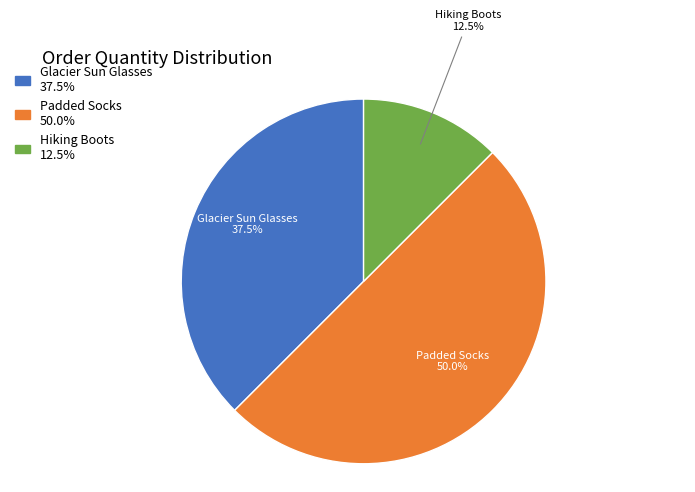

Between Hiking Boots and Glacier Sun Glasses, which is larger?

Glacier Sun Glasses